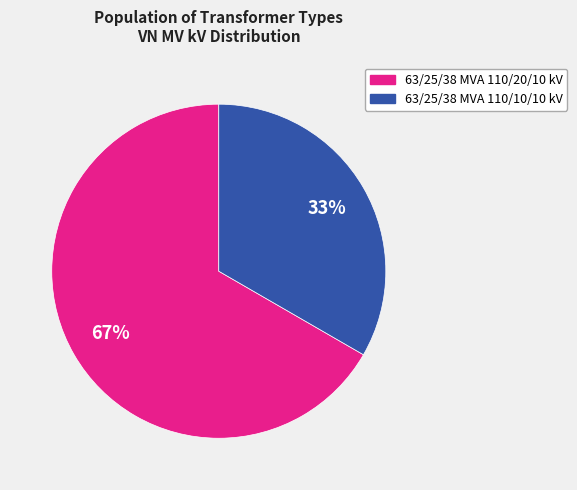

To the nearest percent, what portion does 63/25/38 MVA 110/20/10 kV represent?

67%